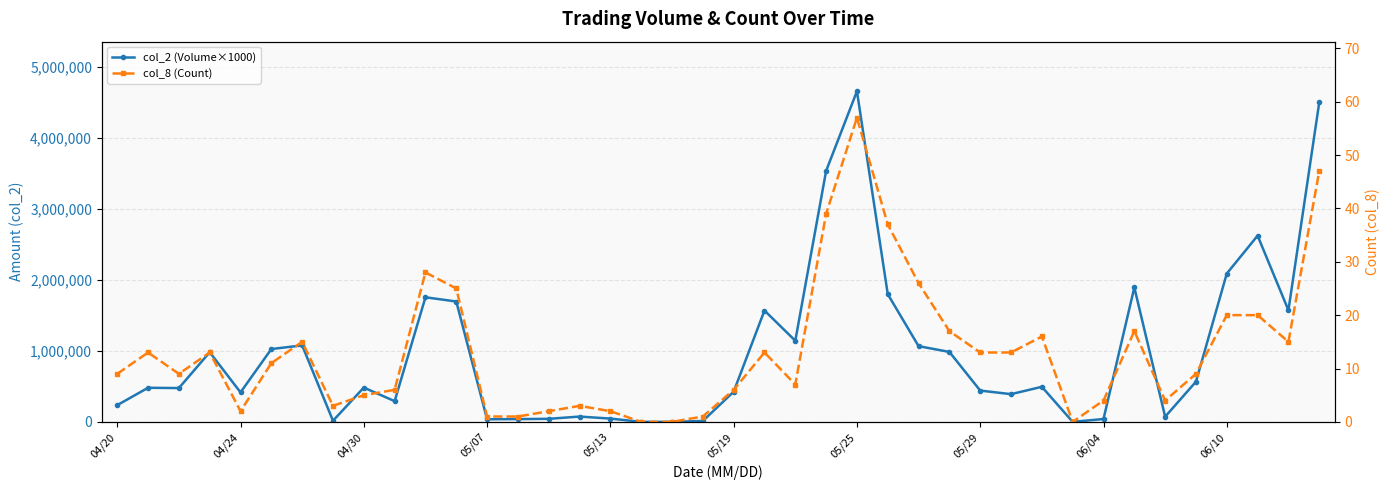

Is the value of col_8 (Count) at 21 greater than the value of col_2 (Volume×1000) at 35?

No